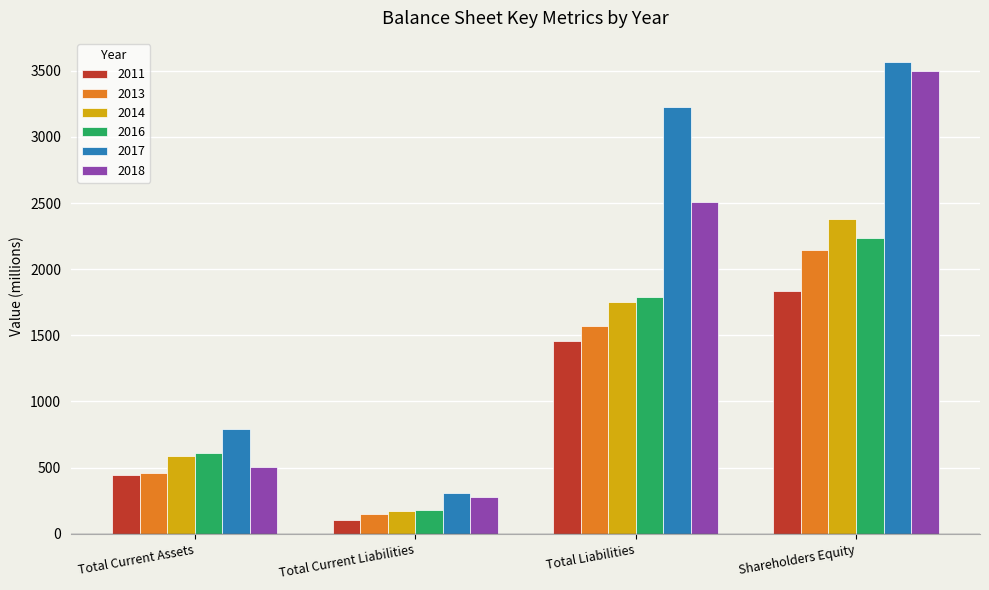

Are the bars grouped side by side (vs. stacked)?

Yes